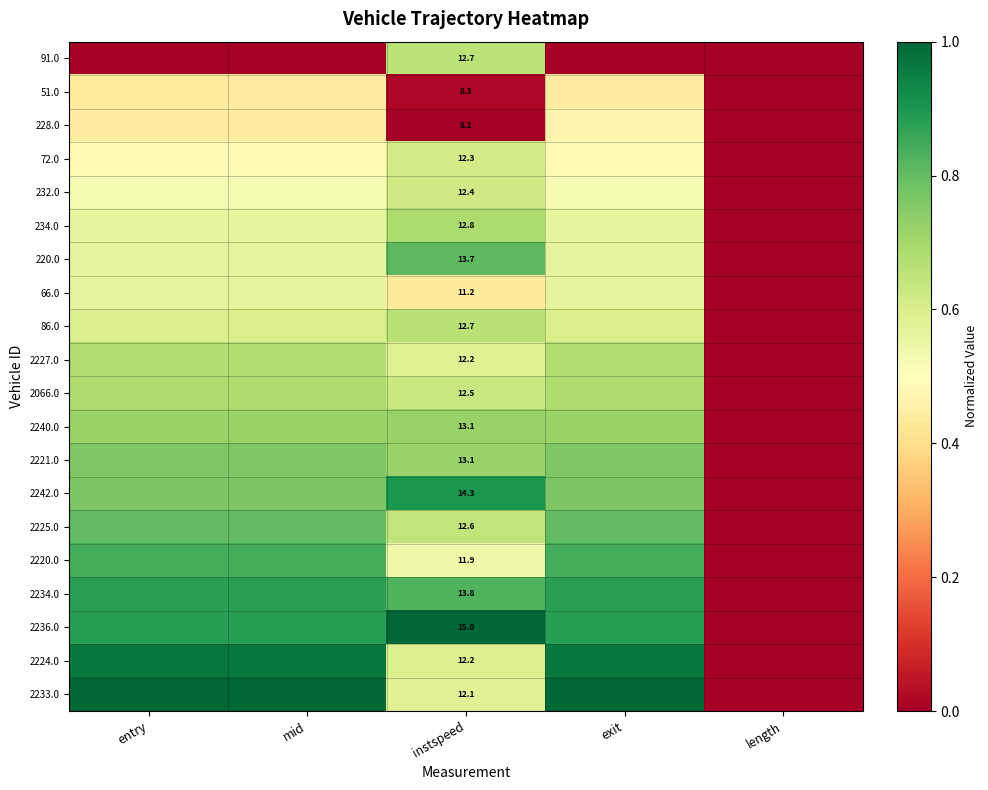

How many data points does each series have?

5